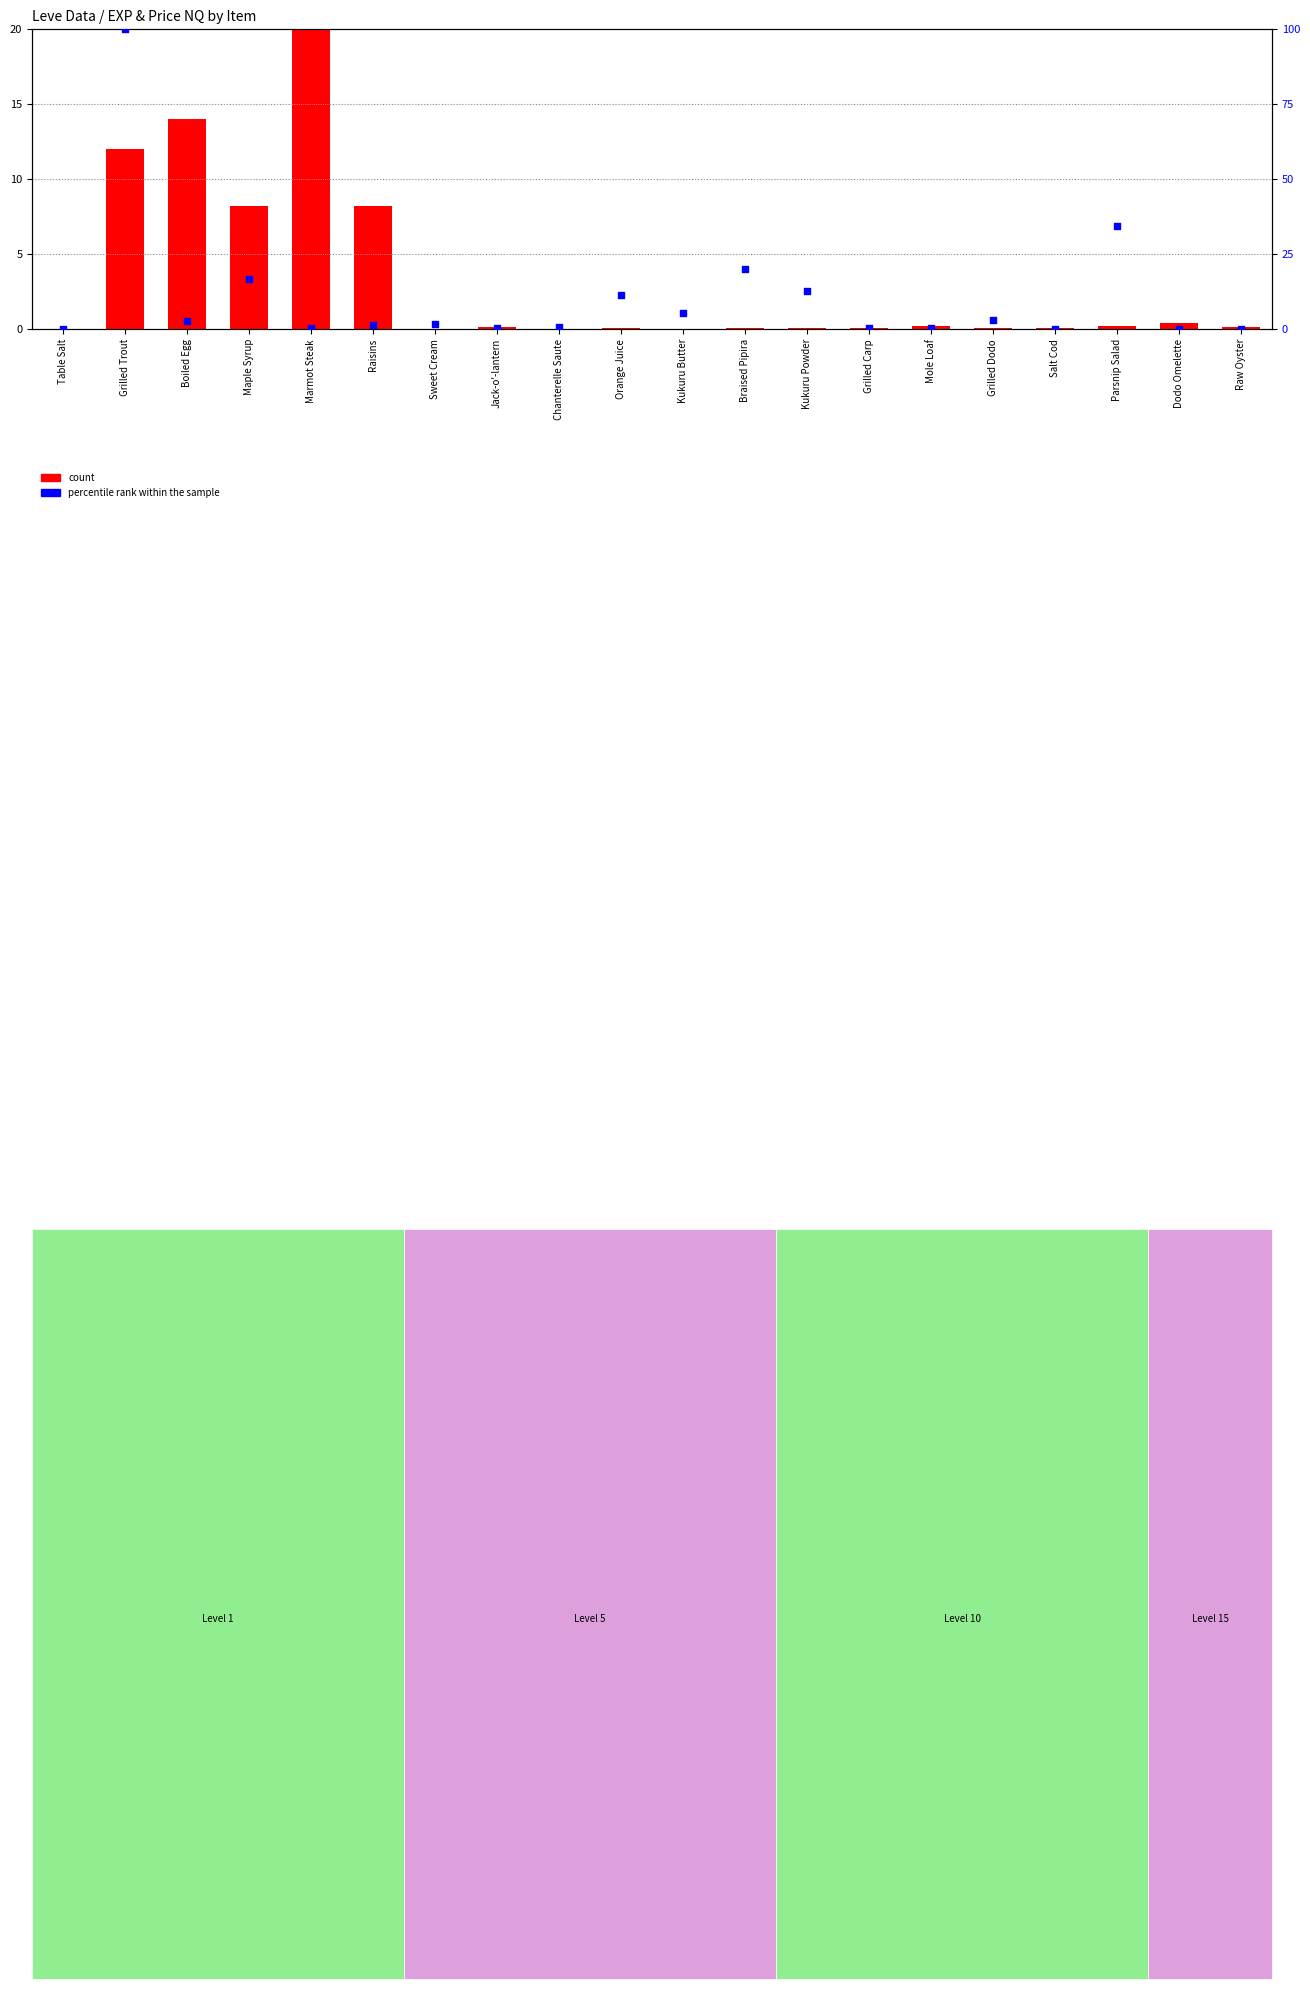

Which series has the widest spread of Y values?

percentile rank within the sample